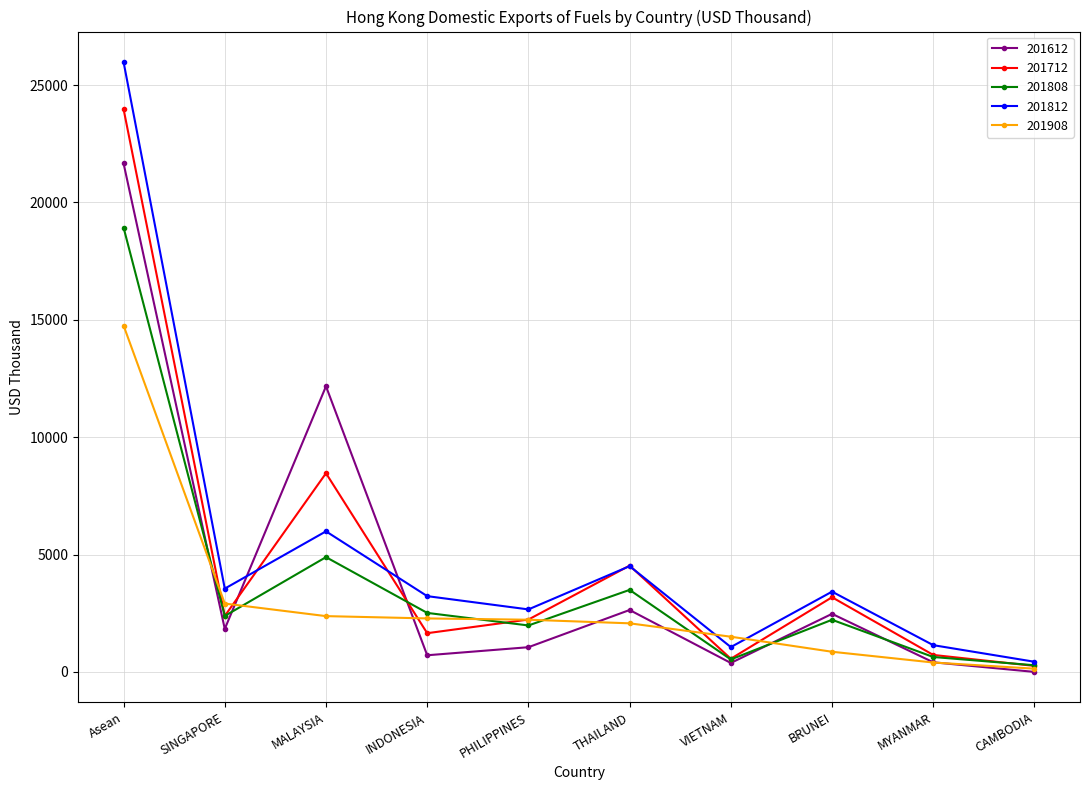

Which series has the largest range (max minus min)?

201812